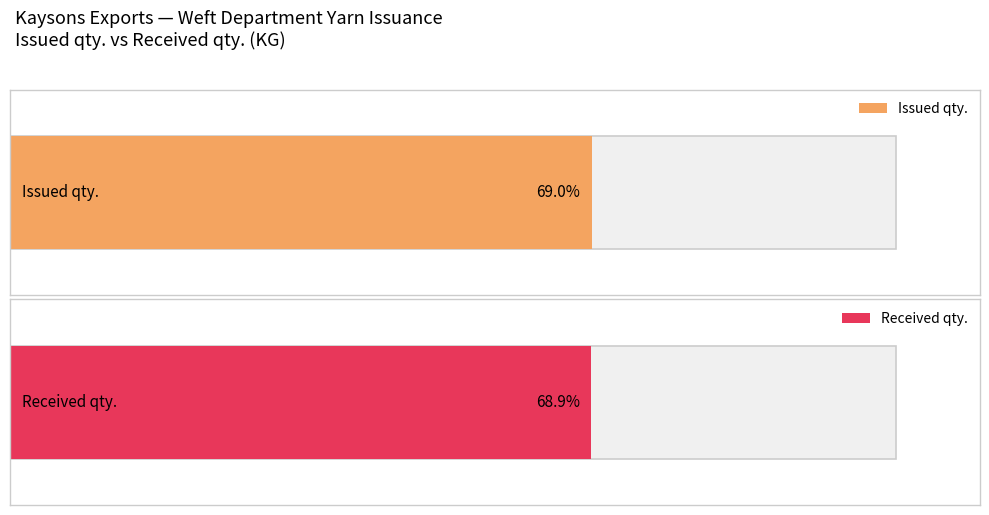

How many series are shown in this chart?

2